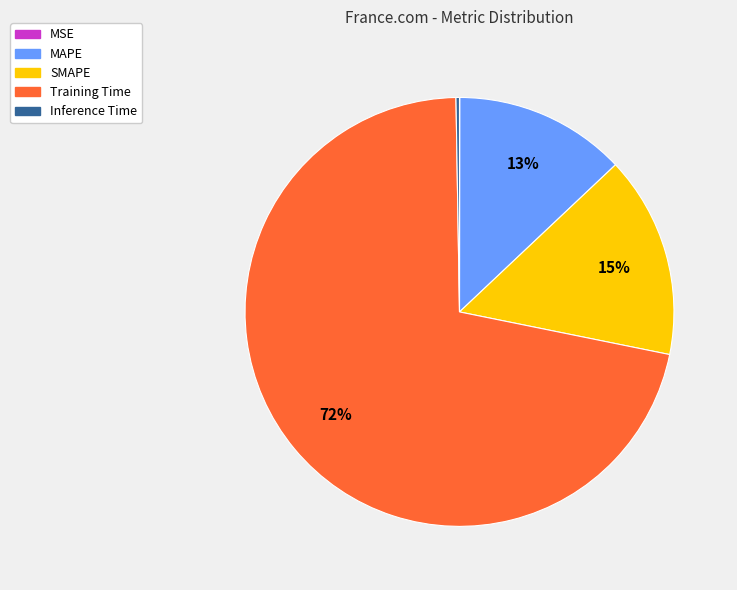

What is the ratio of the value at SMAPE to the value at Training Time?

0.2